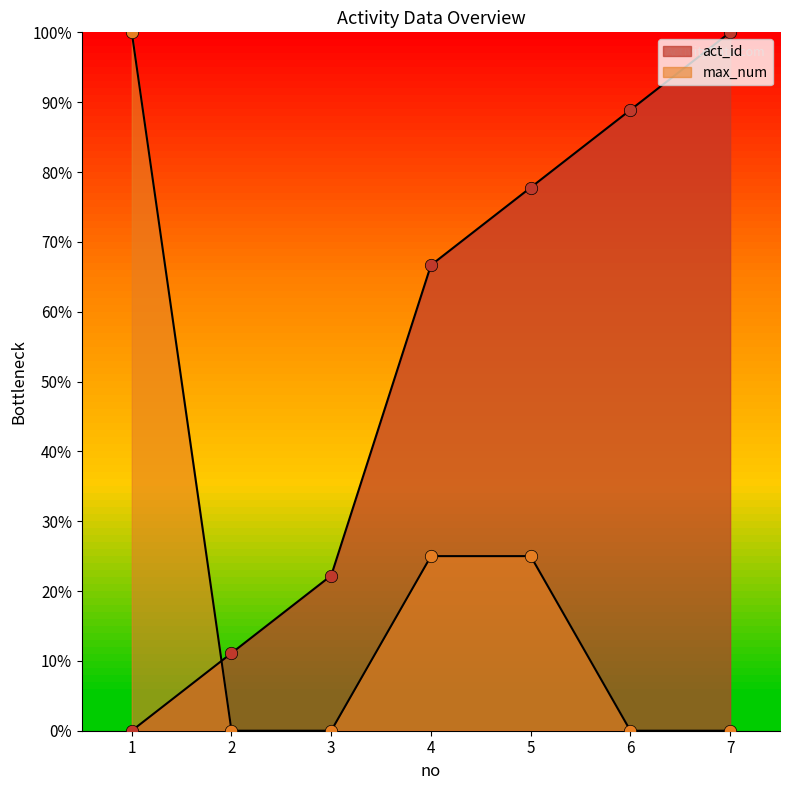

What are all the series names shown in the legend?

act_id, max_num